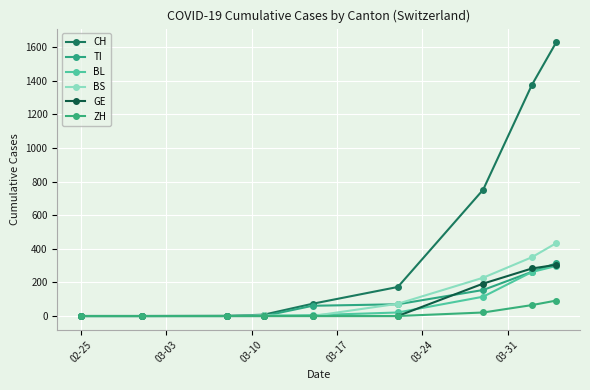

How many values in the GE series exceed 0?

3